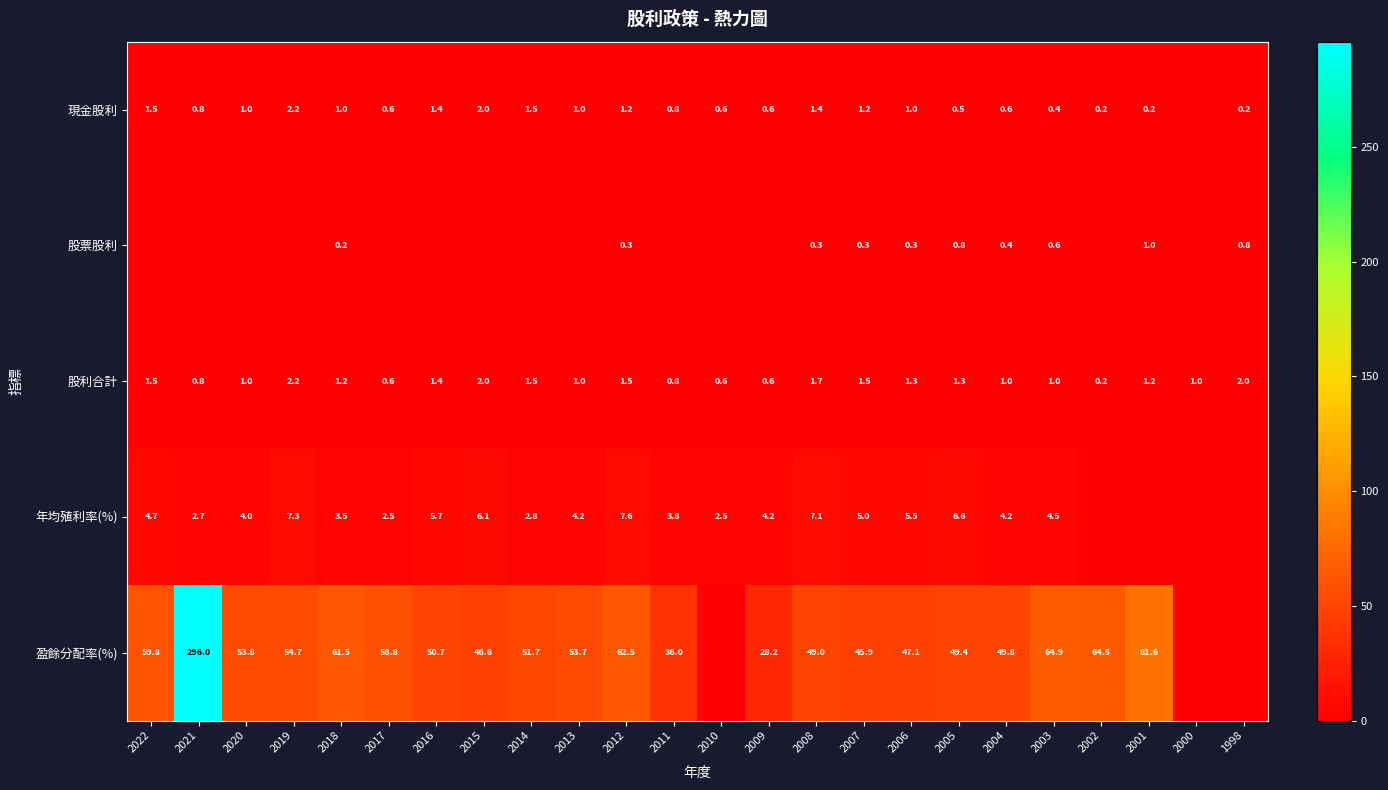

What is the maximum value shown in the chart?

296.0